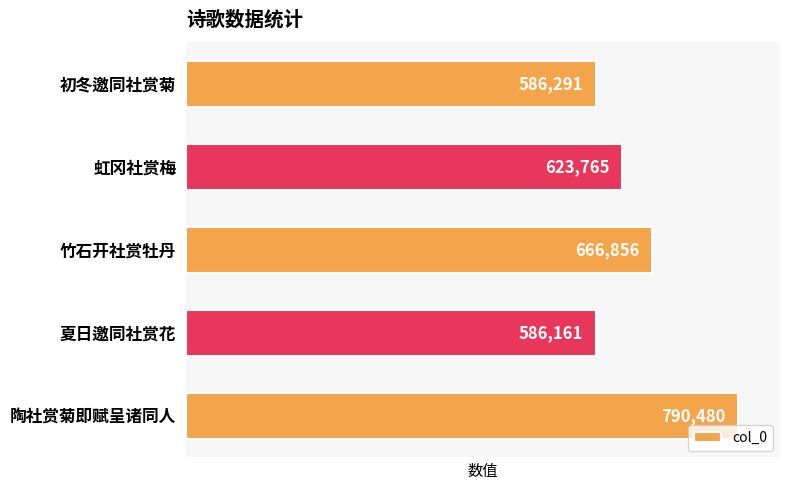

Reading top to bottom, list all the values displayed in this chart.

586291	623765	666856	586161	790480